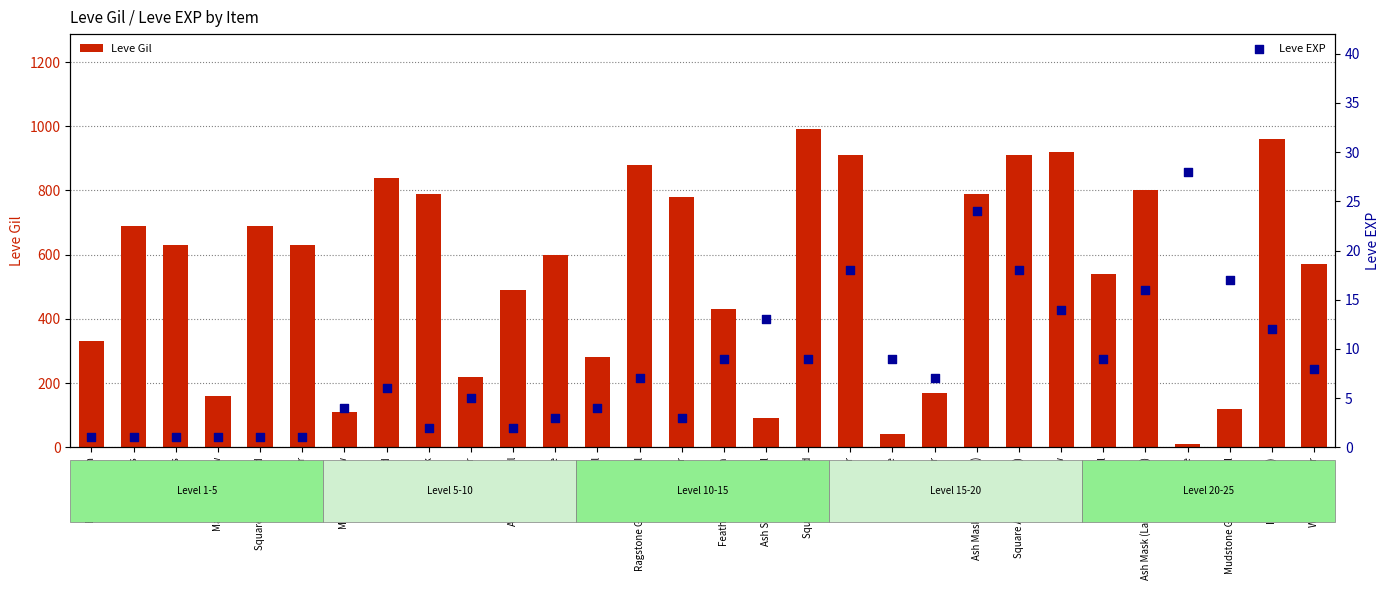

Which series has the largest total across all categories?

Leve Gil